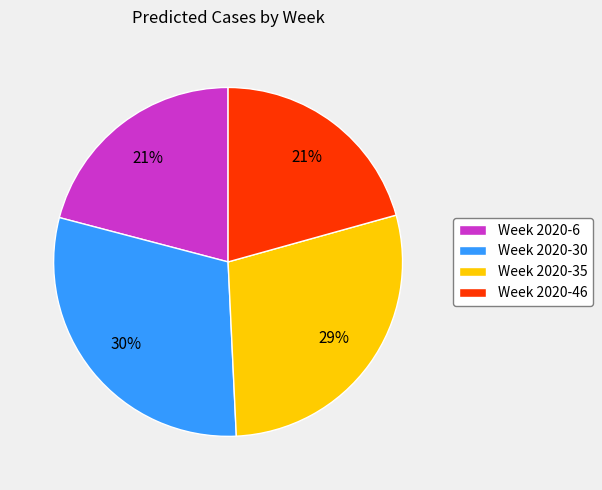

How many segments does this pie chart have?

4